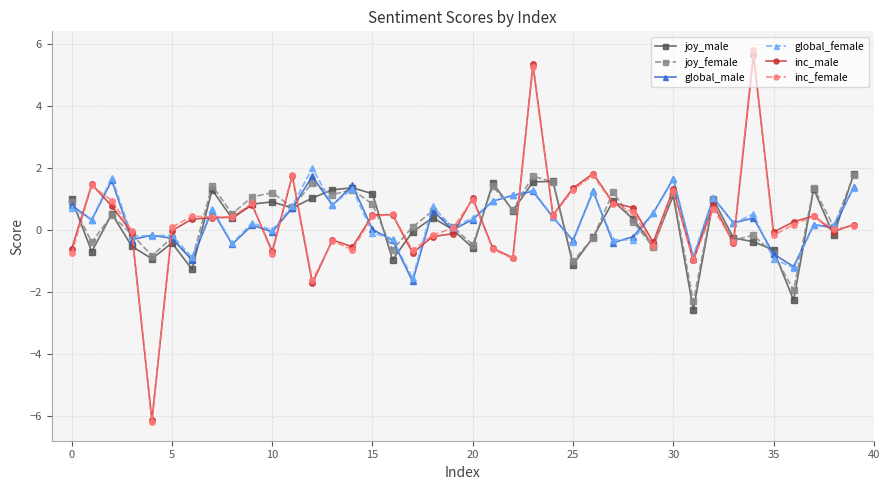

True or false: joy_male has more than 2 interior local peaks.

True